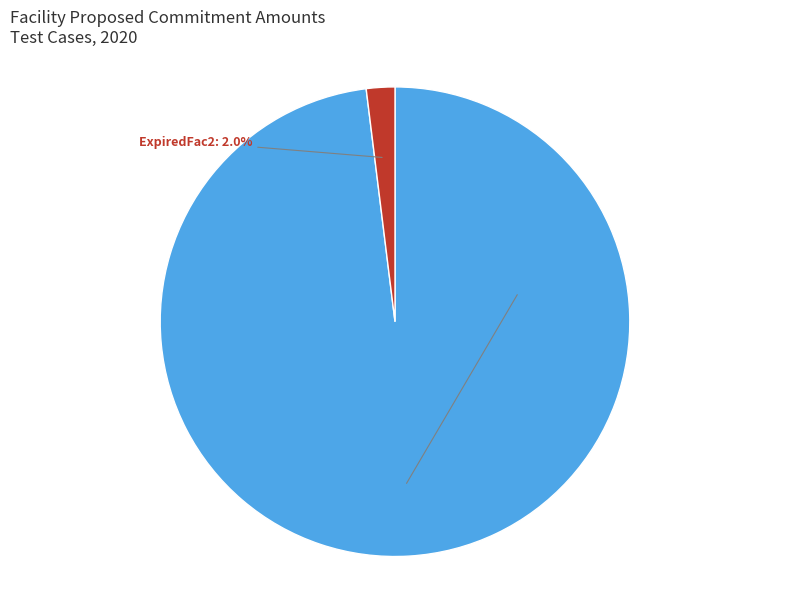

Count the number of slices in the pie.

2